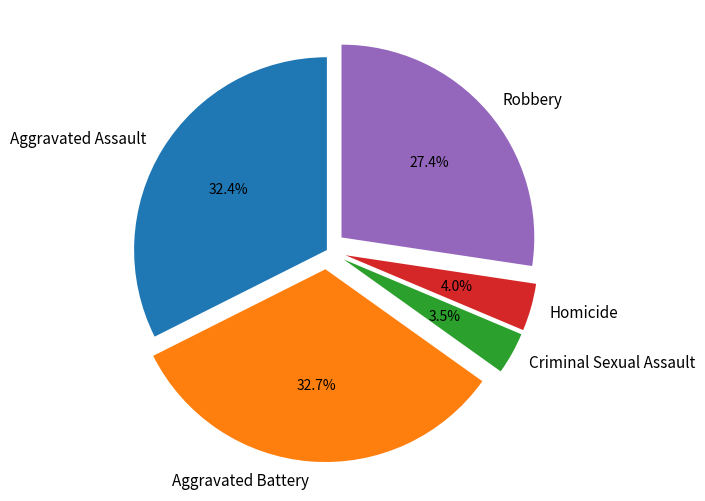

To the nearest percent, what is the difference between the largest and smallest slice percentages?

29%